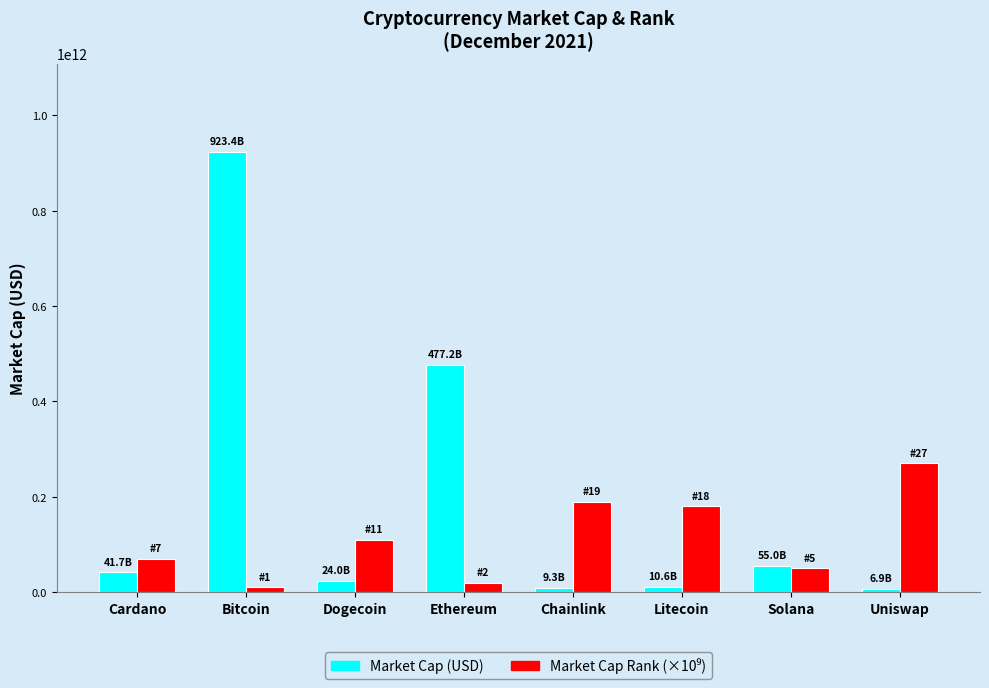

At which label is Market Cap (USD) closest to 465117657702?

Ethereum